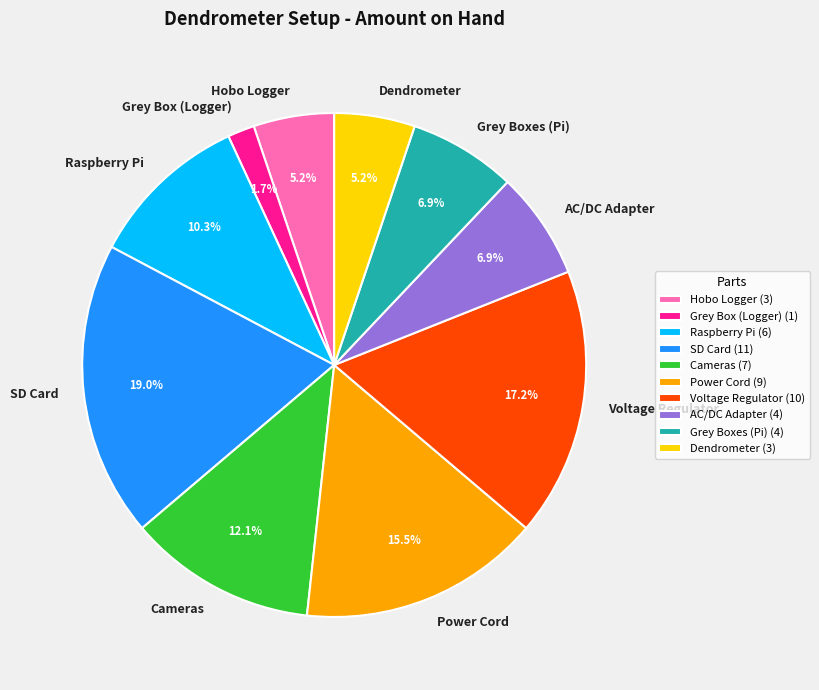

What is the total percentage of Grey Box (Logger) and Cameras?

13.8%